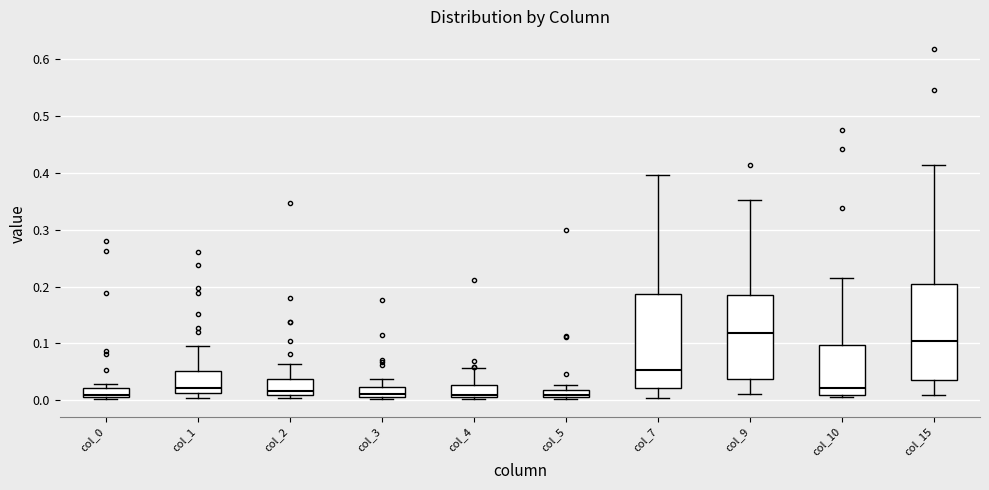

Which box has the highest median line?

col_9